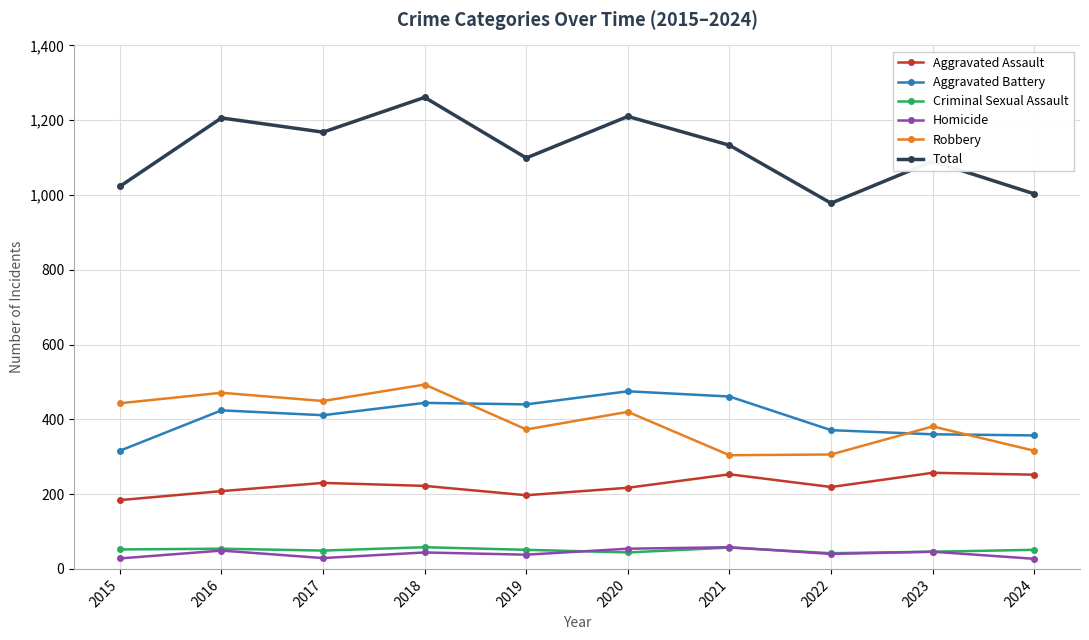

Which series changed the most between 2015 and 2020?

Total